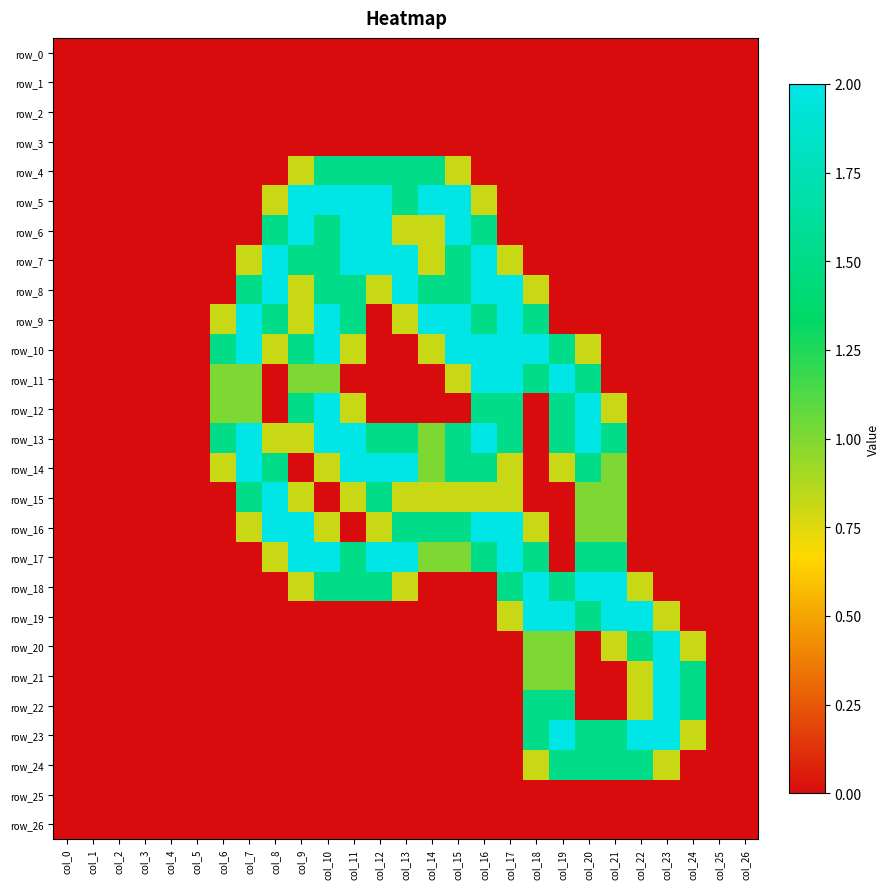

Is it true that row_20 equals -1.4 at col_20?

False